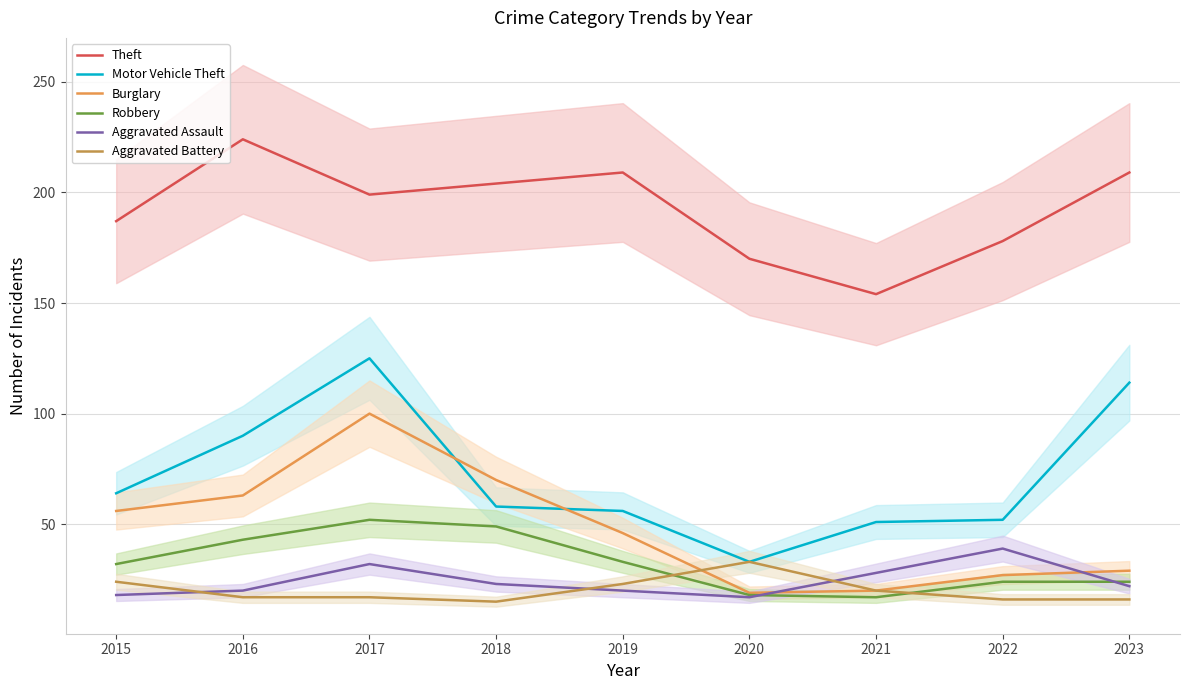

Reading left to right, extract all data points from this chart.

Theft: 2015=187	2016=224	2017=199	2018=204	2019=209	2020=170	2021=154	2022=178	2023=209
Motor Vehicle Theft: 2015=64	2016=90	2017=125	2018=58	2019=56	2020=33	2021=51	2022=52	2023=114
Burglary: 2015=56	2016=63	2017=100	2018=70	2019=46	2020=19	2021=20	2022=27	2023=29
Robbery: 2015=32	2016=43	2017=52	2018=49	2019=33	2020=18	2021=17	2022=24	2023=24
Aggravated Assault: 2015=18	2016=20	2017=32	2018=23	2019=20	2020=17	2021=28	2022=39	2023=22
Aggravated Battery: 2015=24	2016=17	2017=17	2018=15	2019=23	2020=33	2021=20	2022=16	2023=16